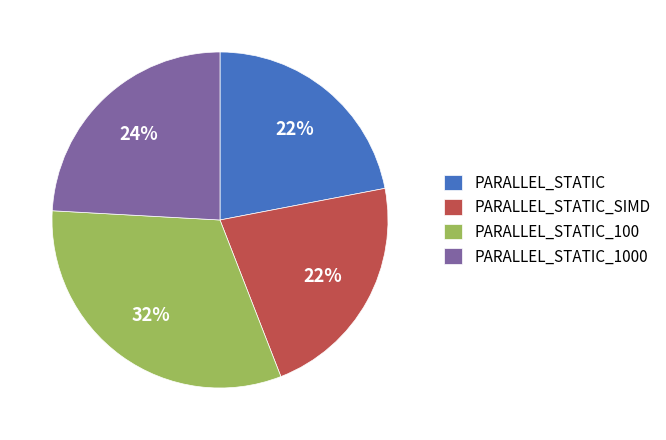

Does any single category account for the majority?

No